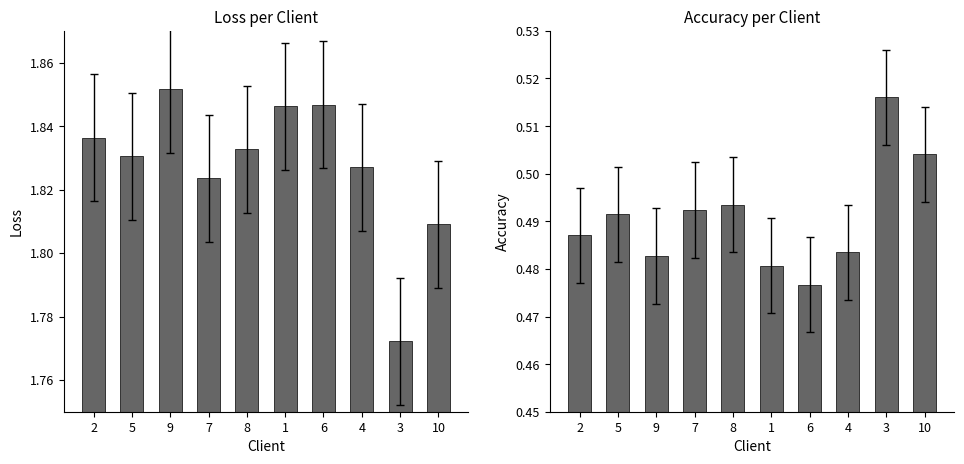

The value of Loss at 1 is 1.8. True or false?

True